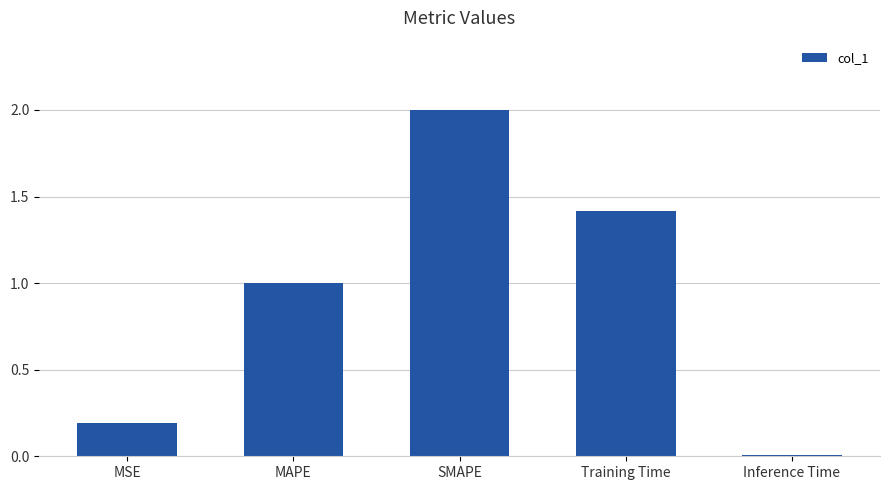

What is the label of the 5th bar from the left?

Inference Time